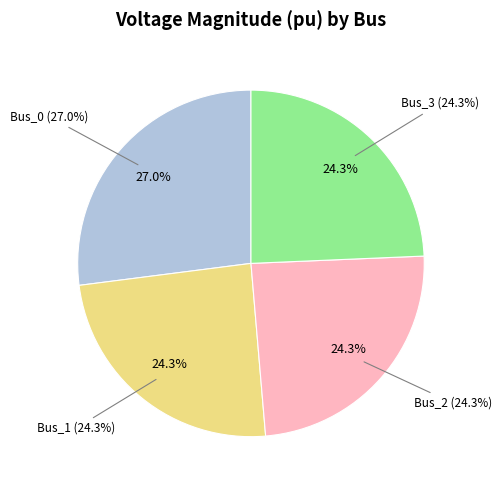

To the nearest percent, what portion does Bus_2 represent?

24%